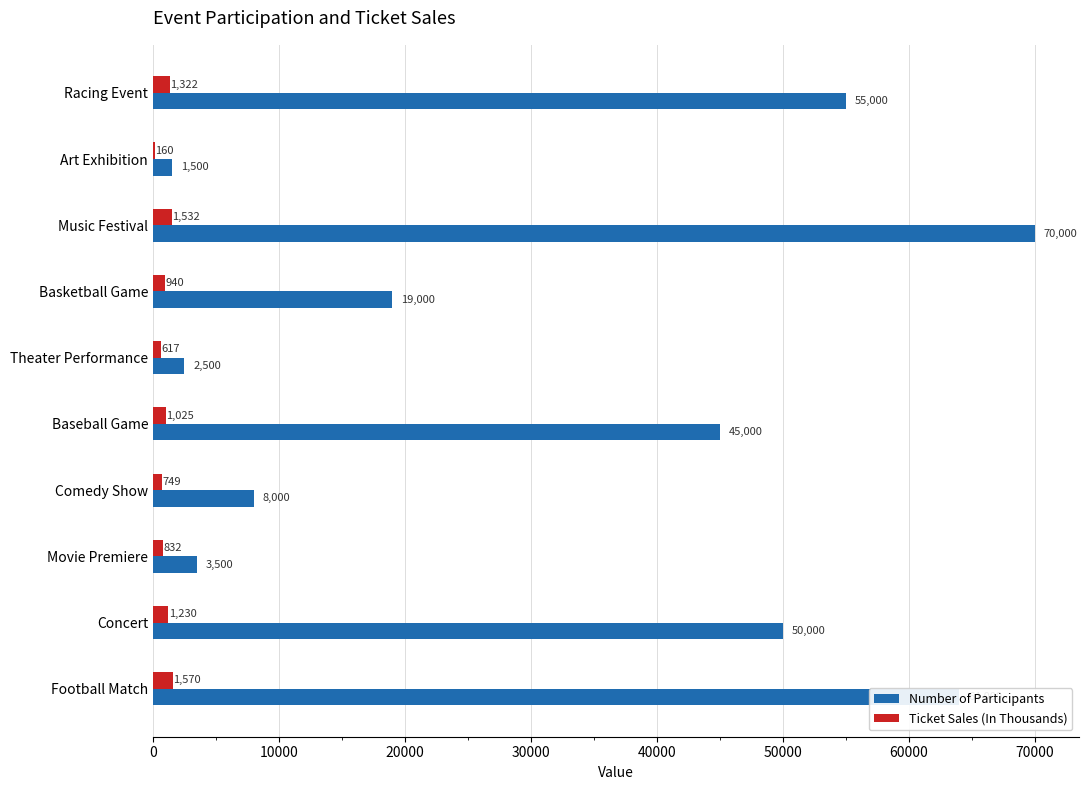

What is the total value across all series at Baseball Game?

46025